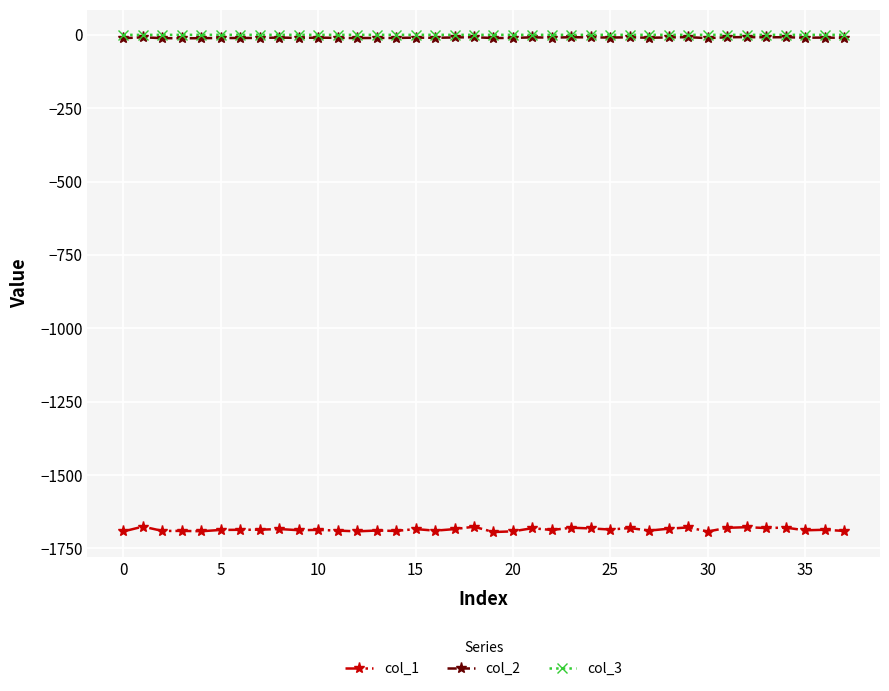

What is the highest value of the col_1 series?

-1675.6